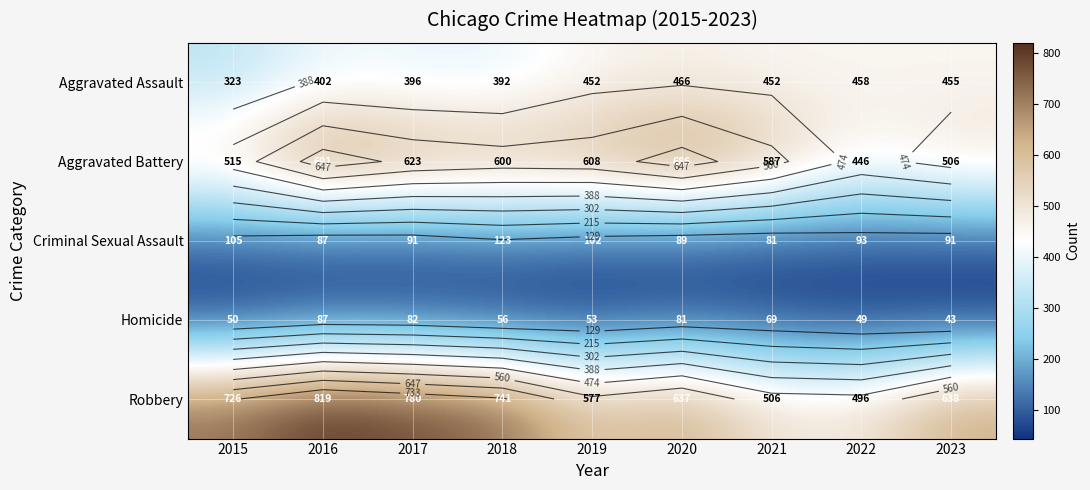

At which label does Aggravated Assault reach its minimum?

2015